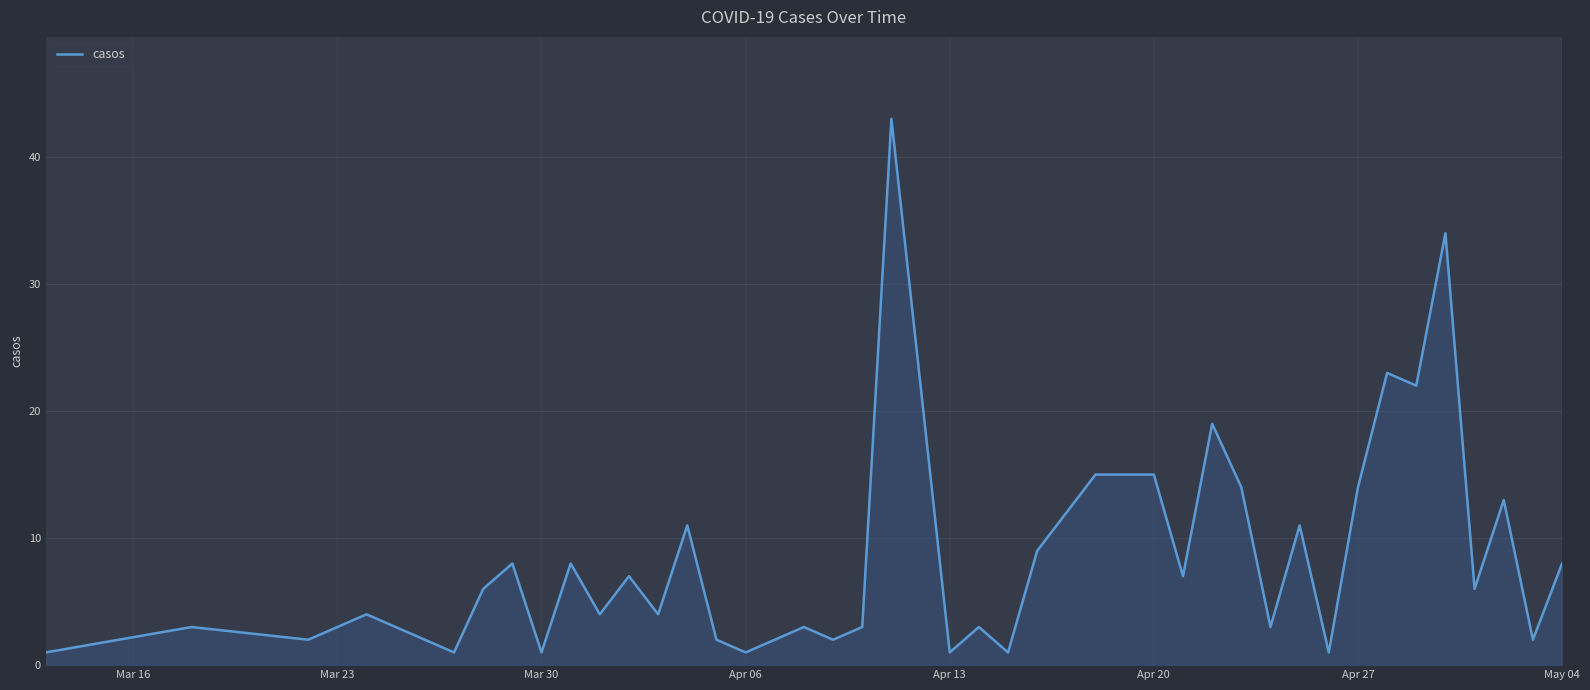

What is the difference between the maximum and minimum values?

42